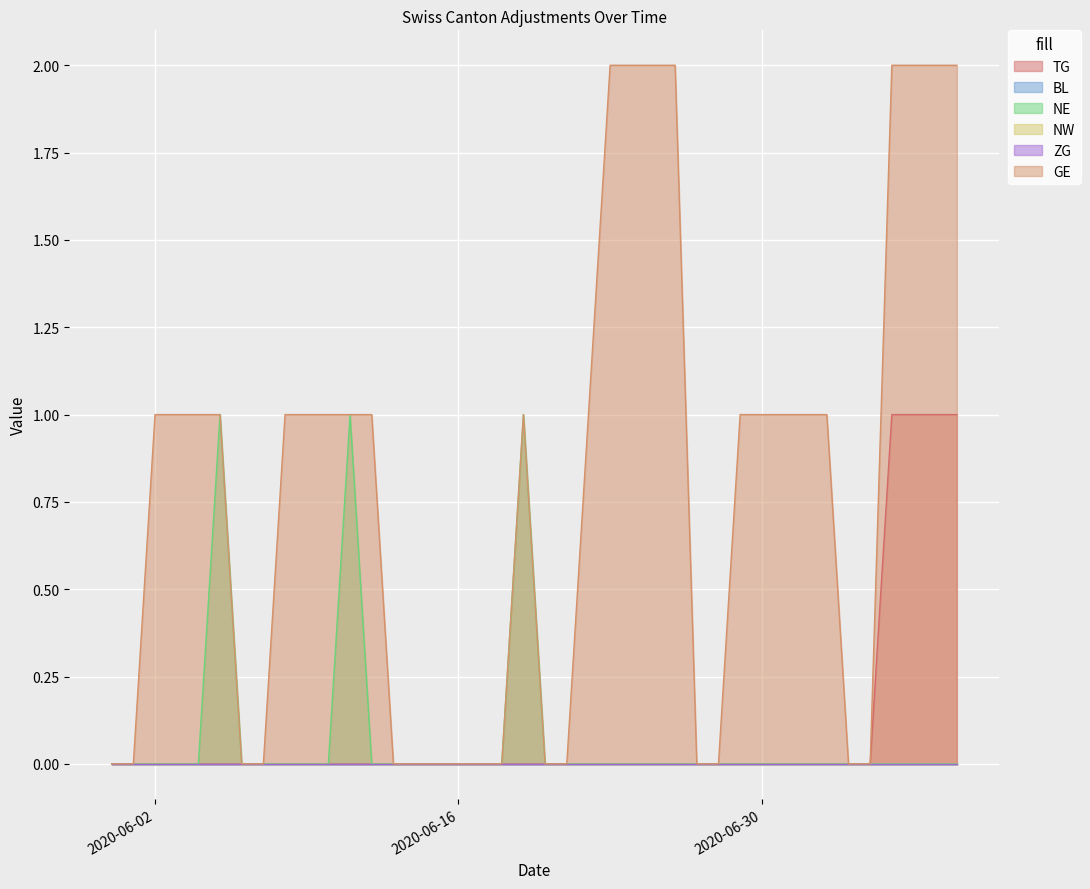

What is the difference between the highest and lowest values at 2020-07-02?

1